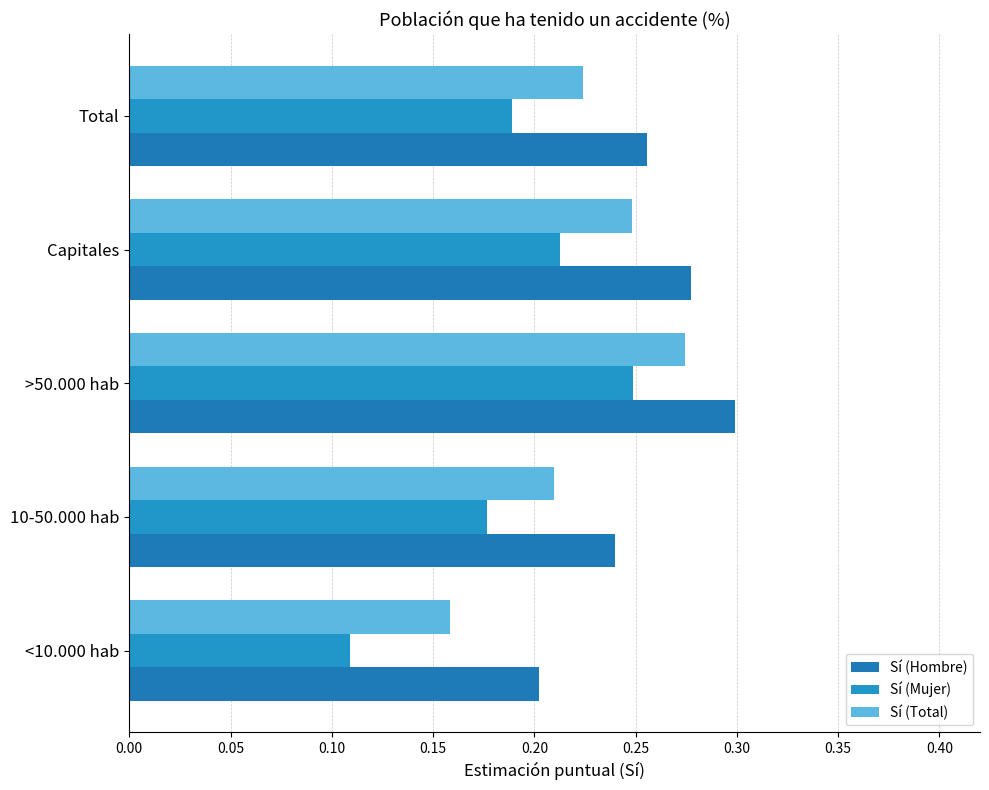

What is the sum of all Sí (Hombre) values?

1.3